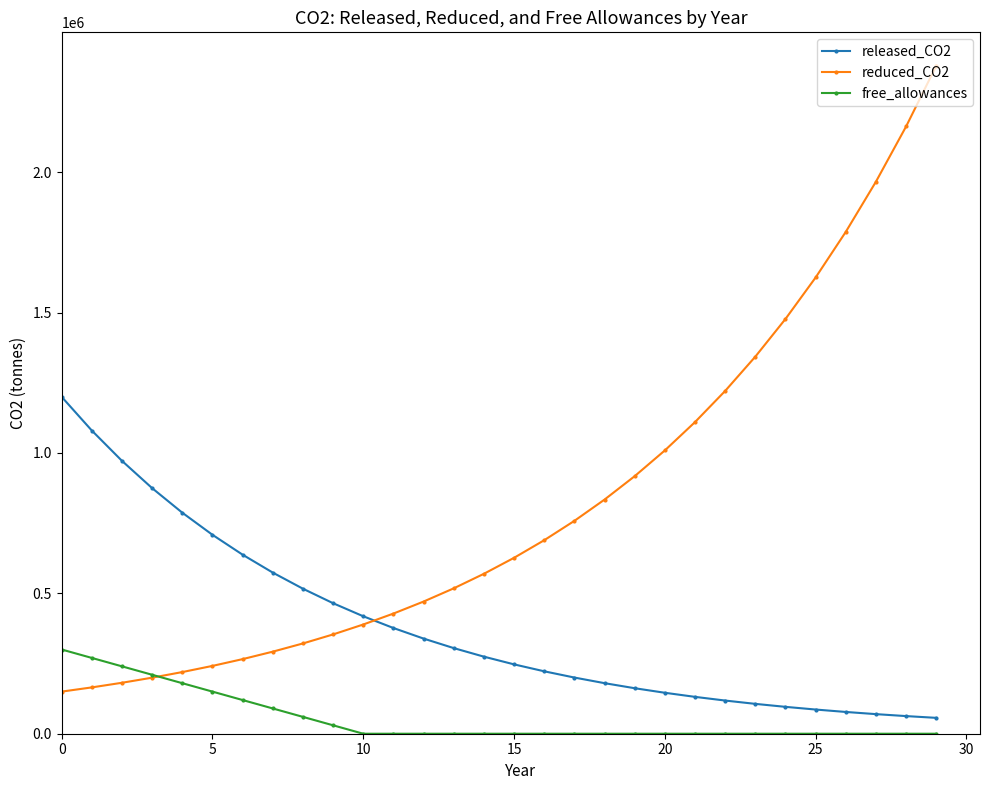

How many lines are shown in the chart?

3